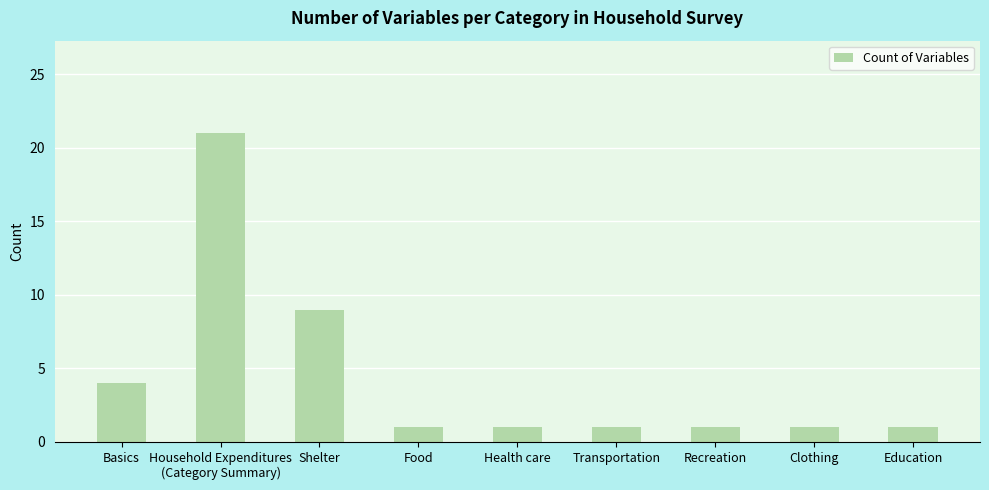

What is the sum of the values at Shelter and Transportation?

10